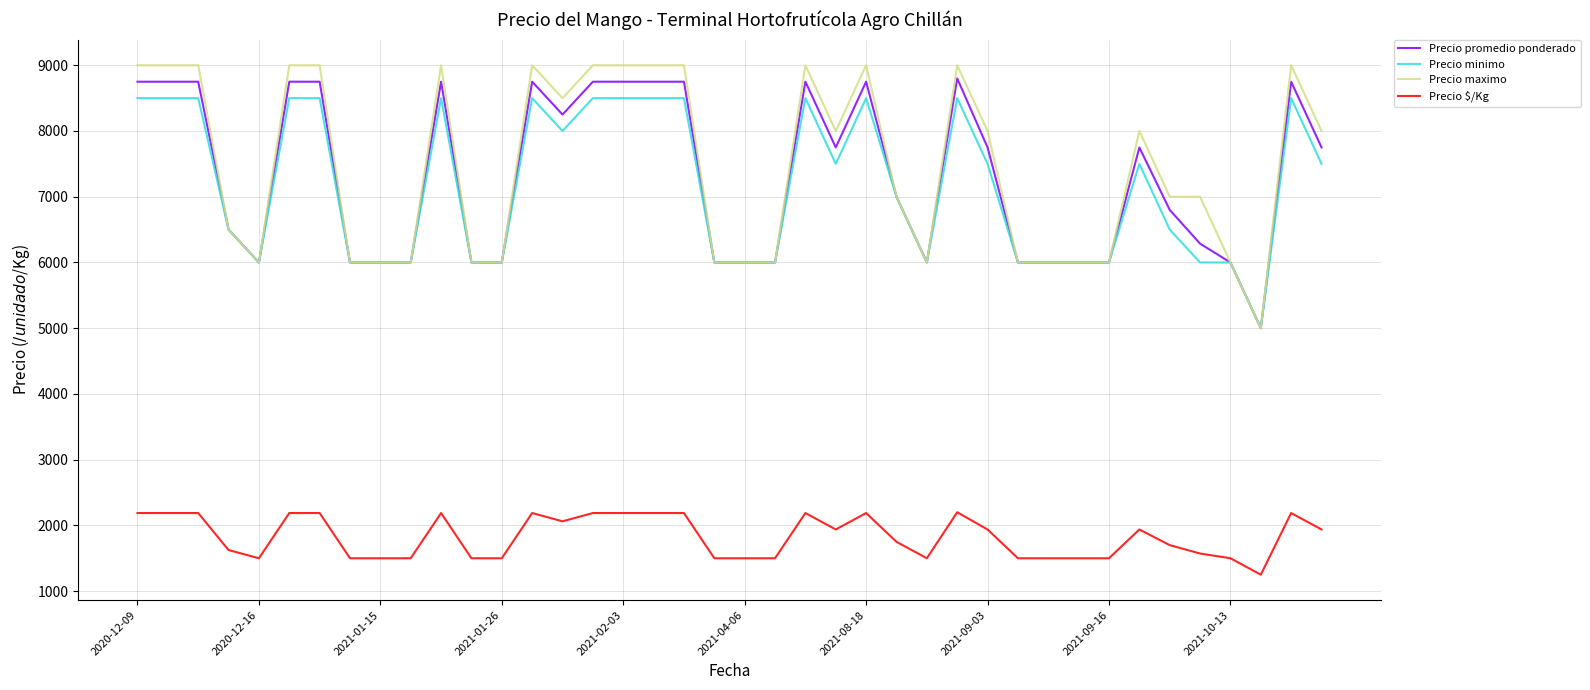

True or false: Precio minimo and Precio $/Kg cross at least once.

False